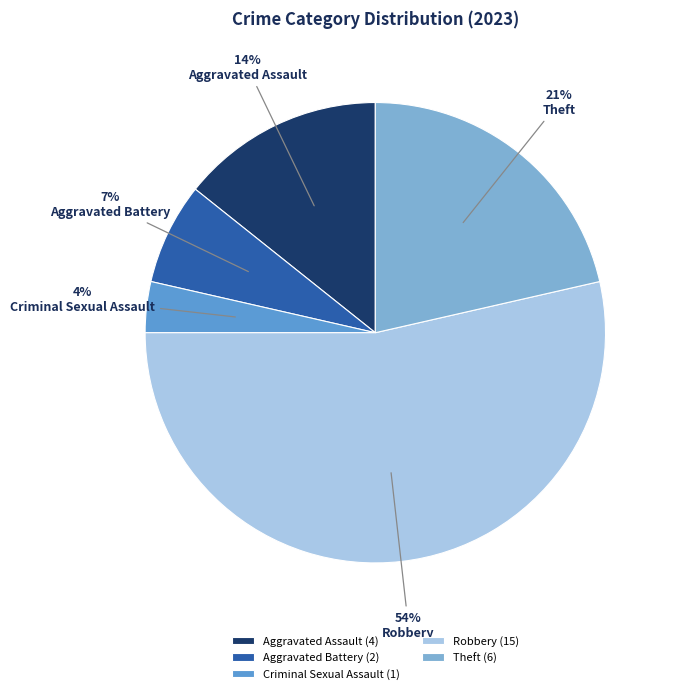

What is the largest slice in the pie chart?

Robbery